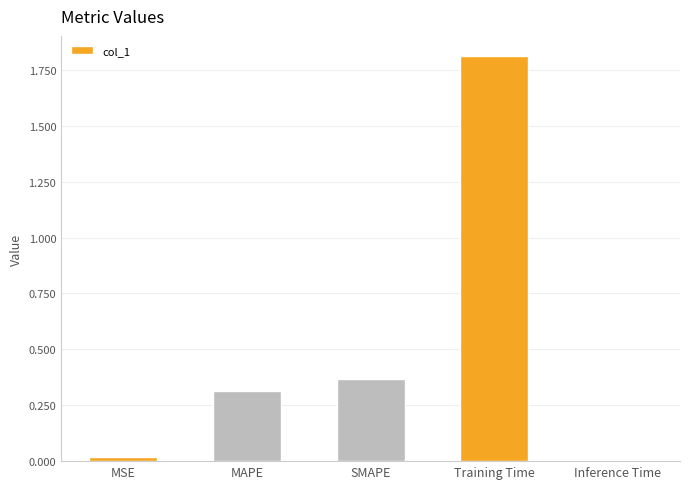

The chart shows a value of 0.0 at MSE. True or false?

True